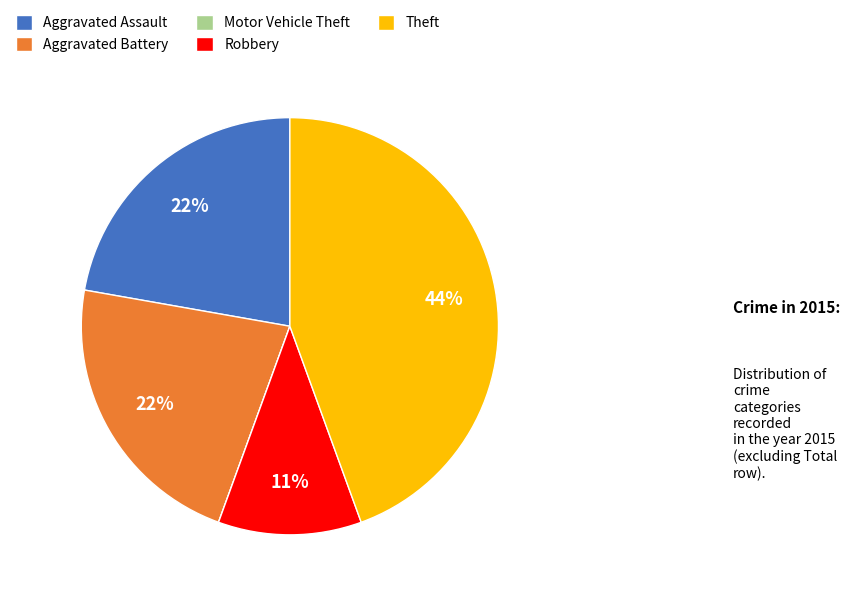

True or false: Aggravated Assault accounts for 10% of the total.

False